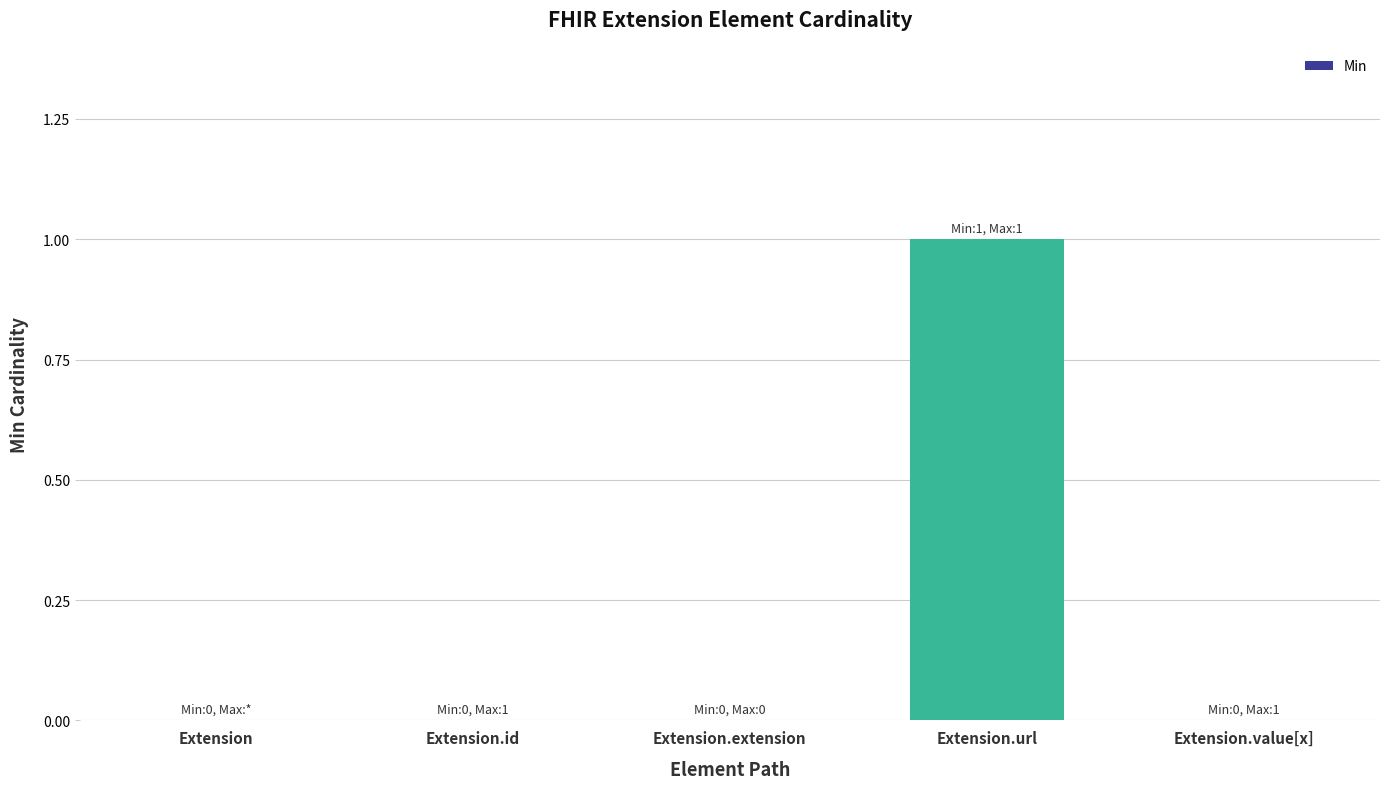

Reading right to left, what are all the values shown in this chart?

0	1	0	0	0